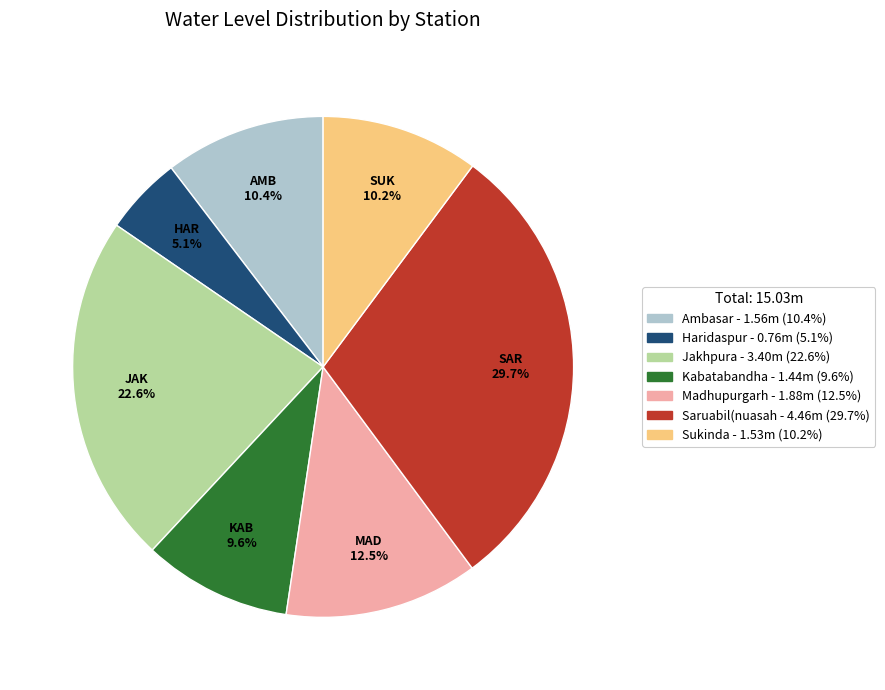

Combined, do Saruabil(nuasah and Sukinda account for over 50%?

No